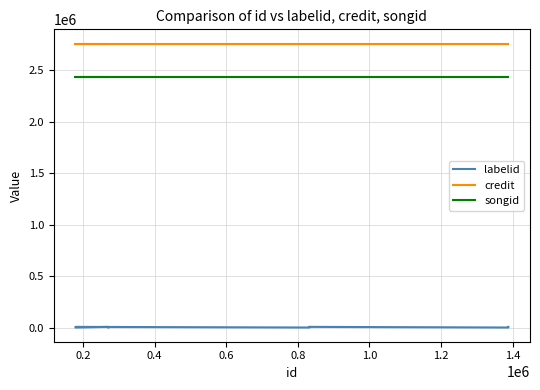

Count the number of data series in this chart.

3